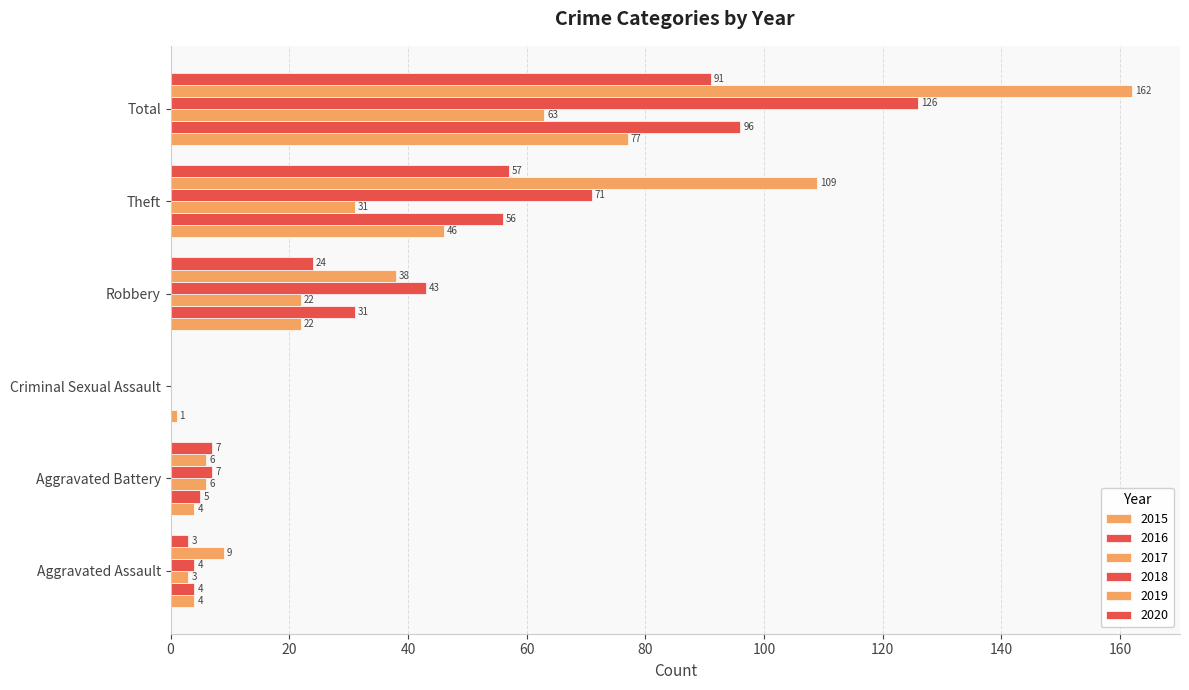

How many data points does each series have?

6